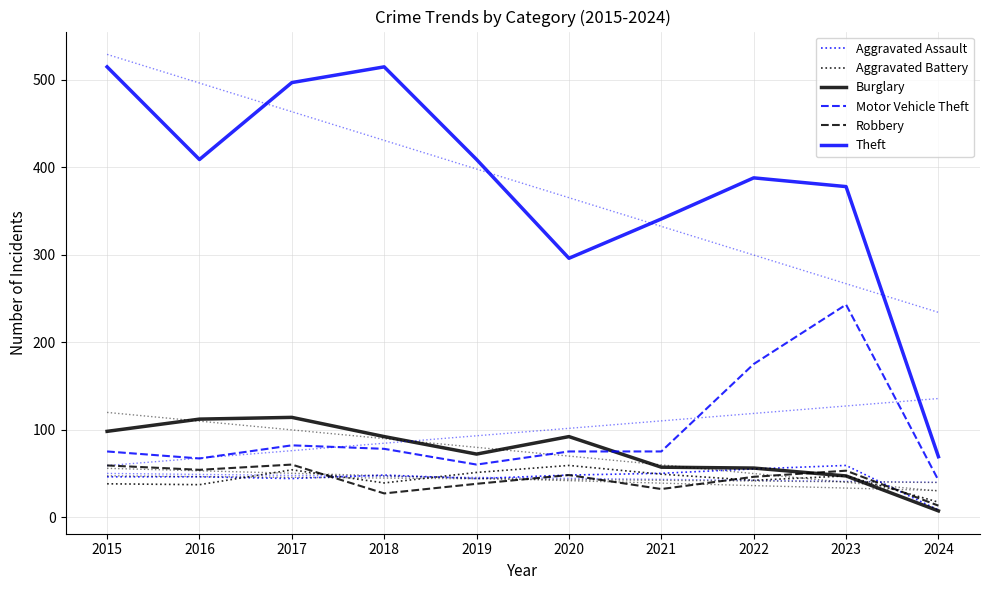

What is the difference between the Burglary values at 2019 and 2024?

65